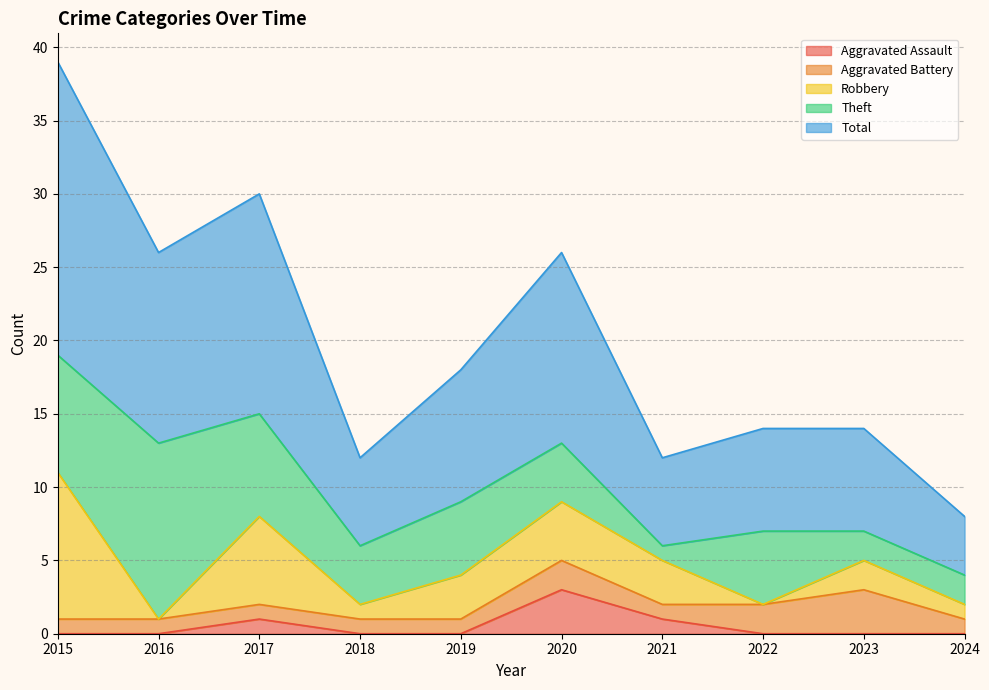

What is the value of the Total point at the 6th from the left?

13